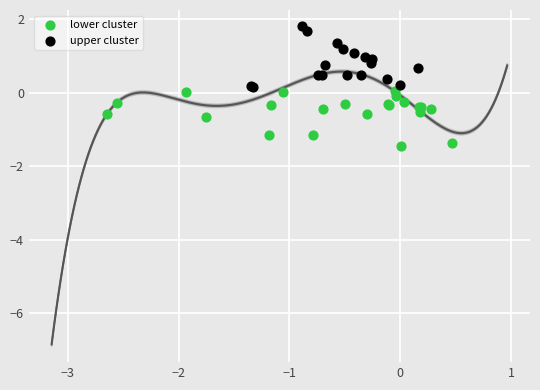

Which series contains the lowest Y value?

lower cluster